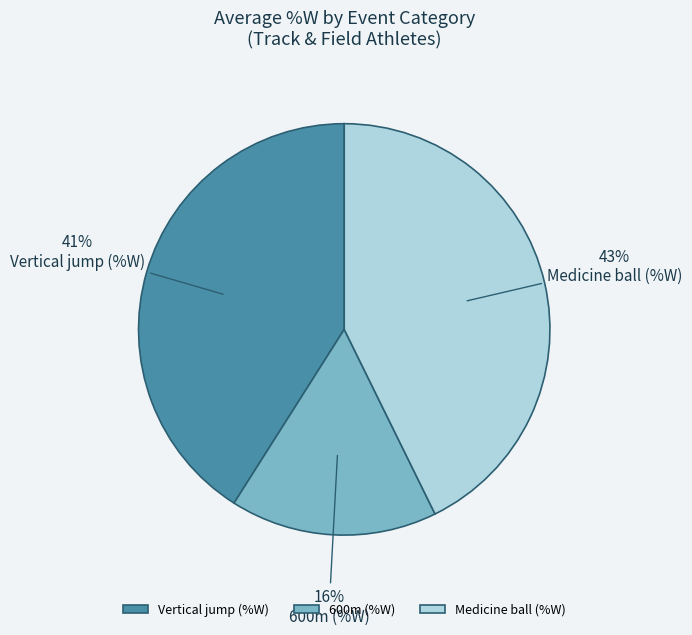

Count the number of slices in the pie.

3